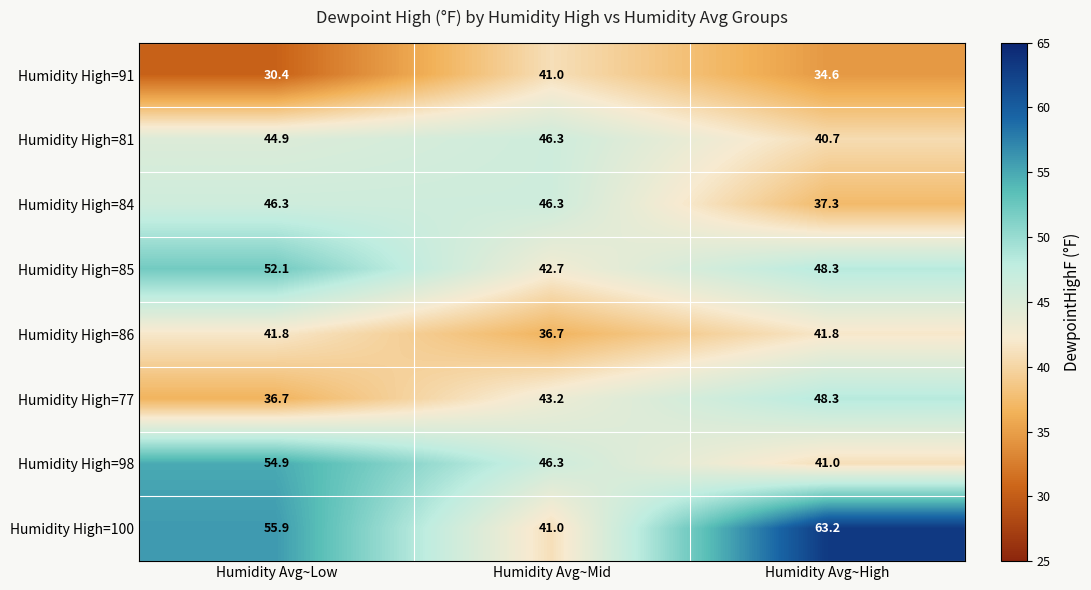

What is the sum of the Humidity High=84 values at Humidity Avg~Low and Humidity Avg~High?

83.6